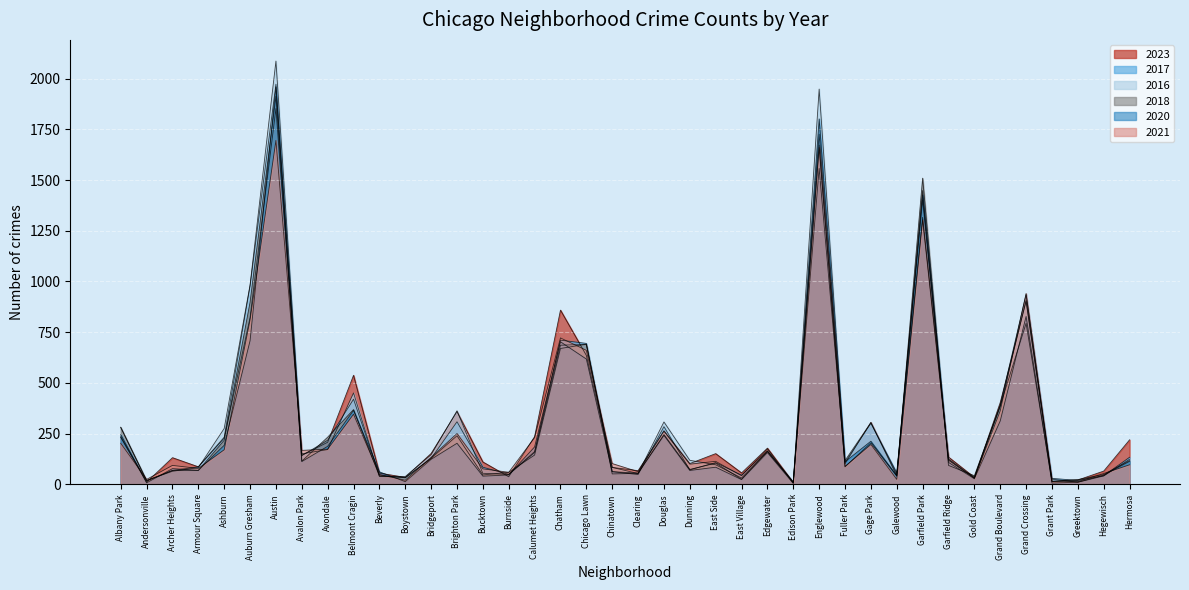

Is it true that 2023 equals 179 at Edgewater?

True